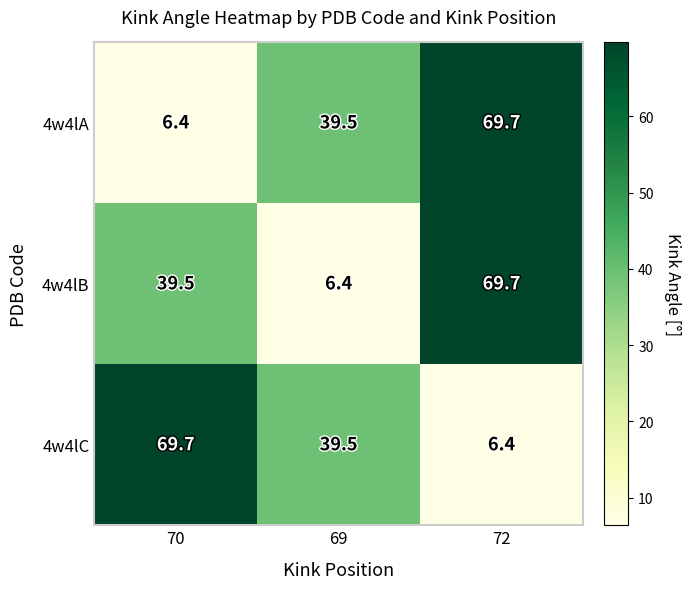

The value of 4w4lA at 72 is 69.7. True or false?

True